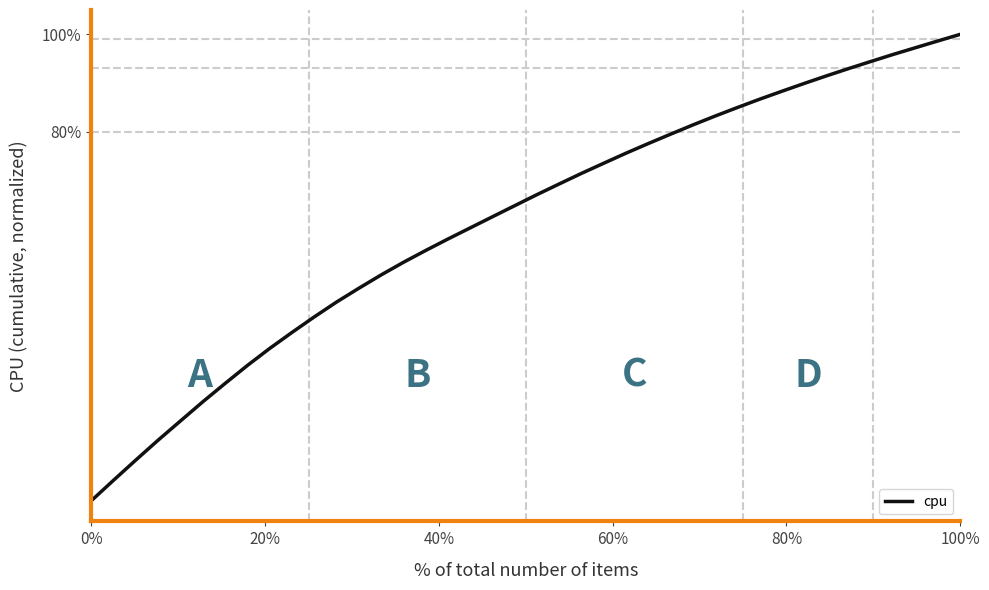

What is the minimum value shown in the chart?

4.3